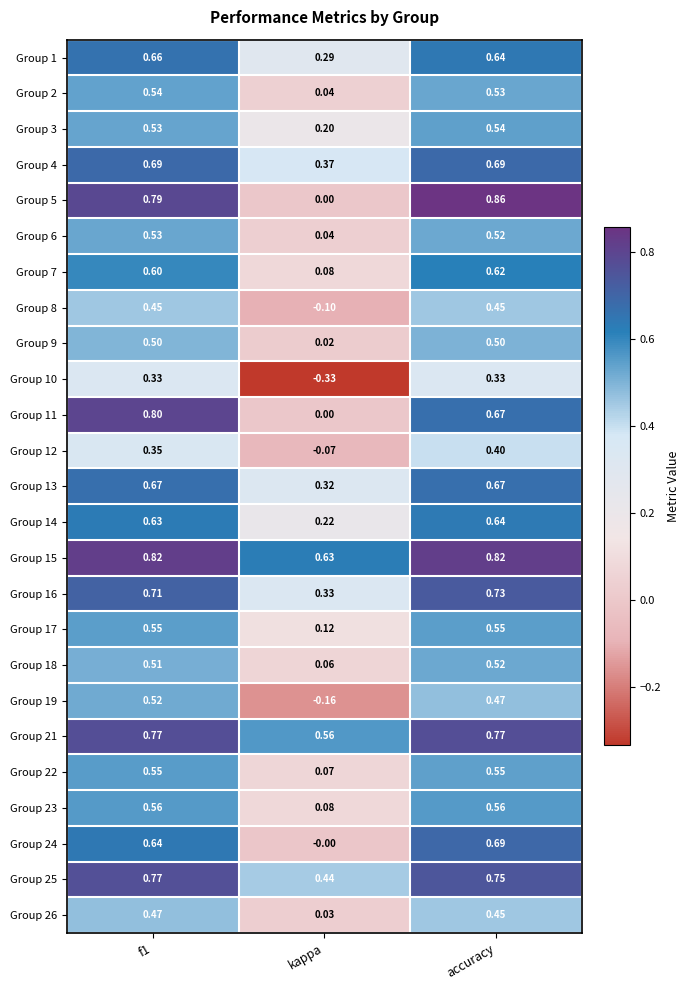

Which series has the widest spread of values?

Group 5